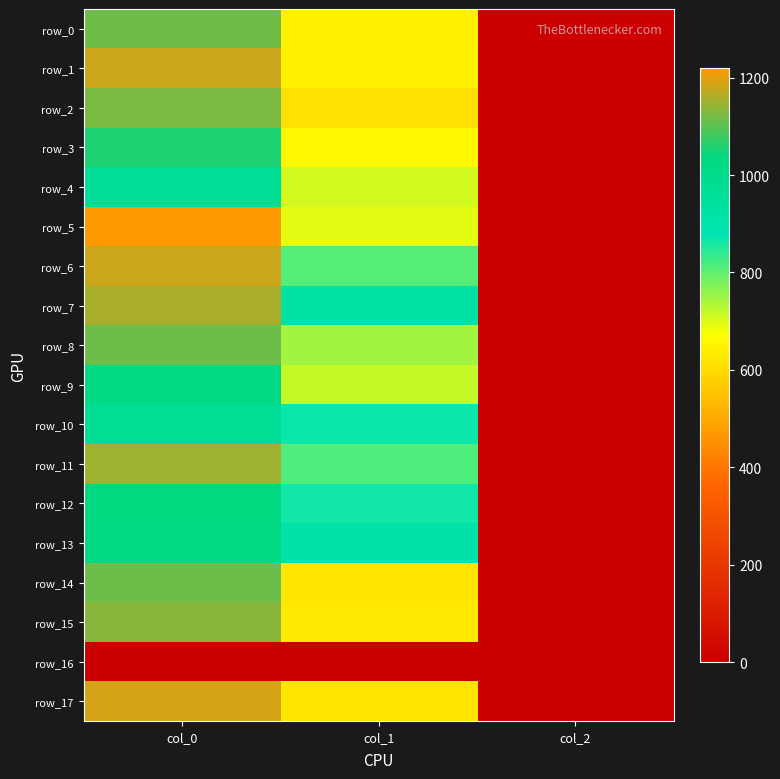

Is the value of row_1 at col_1 greater than the value of row_16 at col_0?

Yes